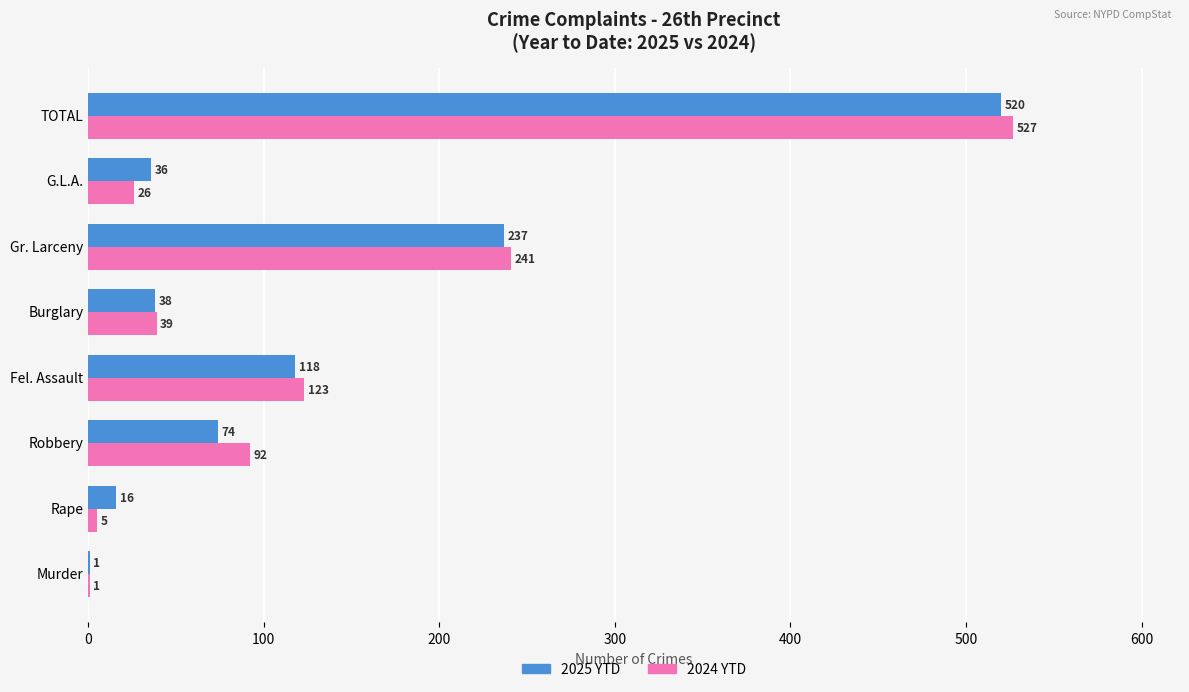

At which label does 2024 YTD reach its peak?

TOTAL